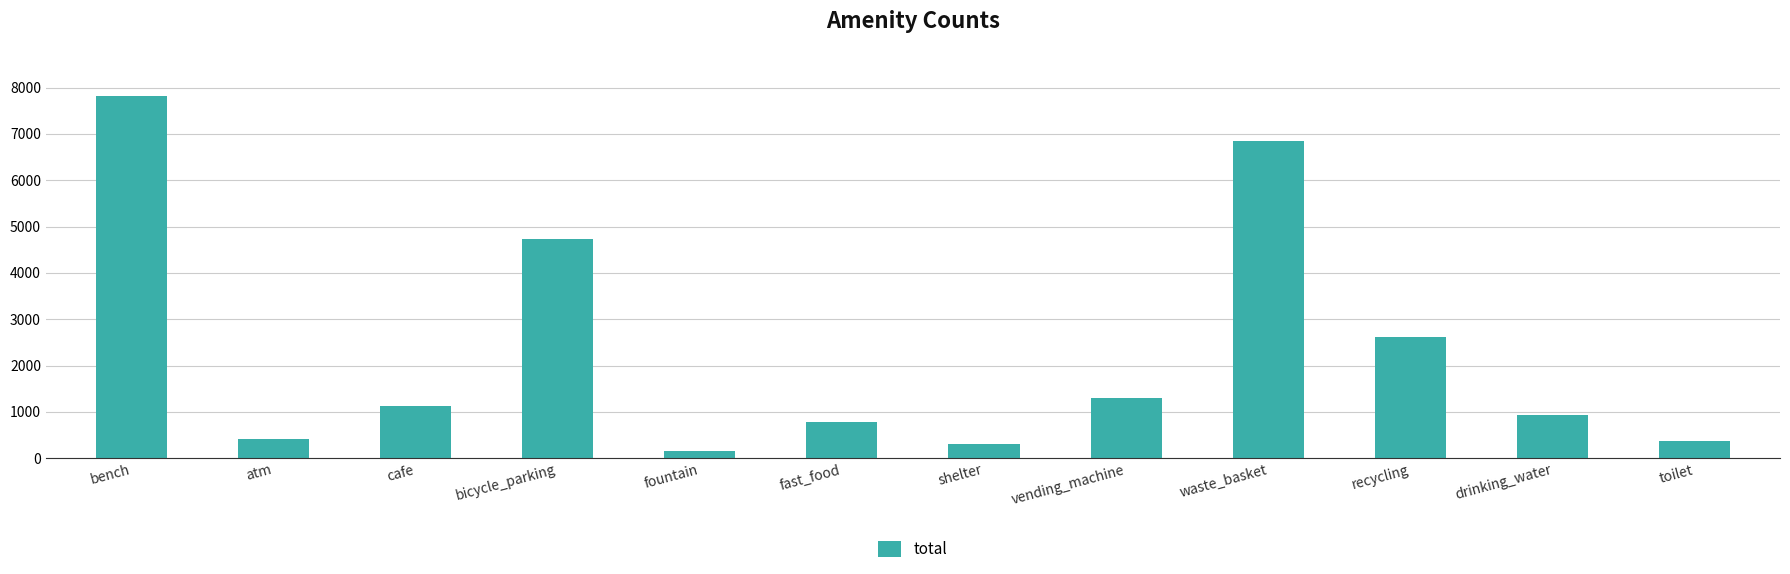

Between toilet and waste_basket, which is larger?

waste_basket